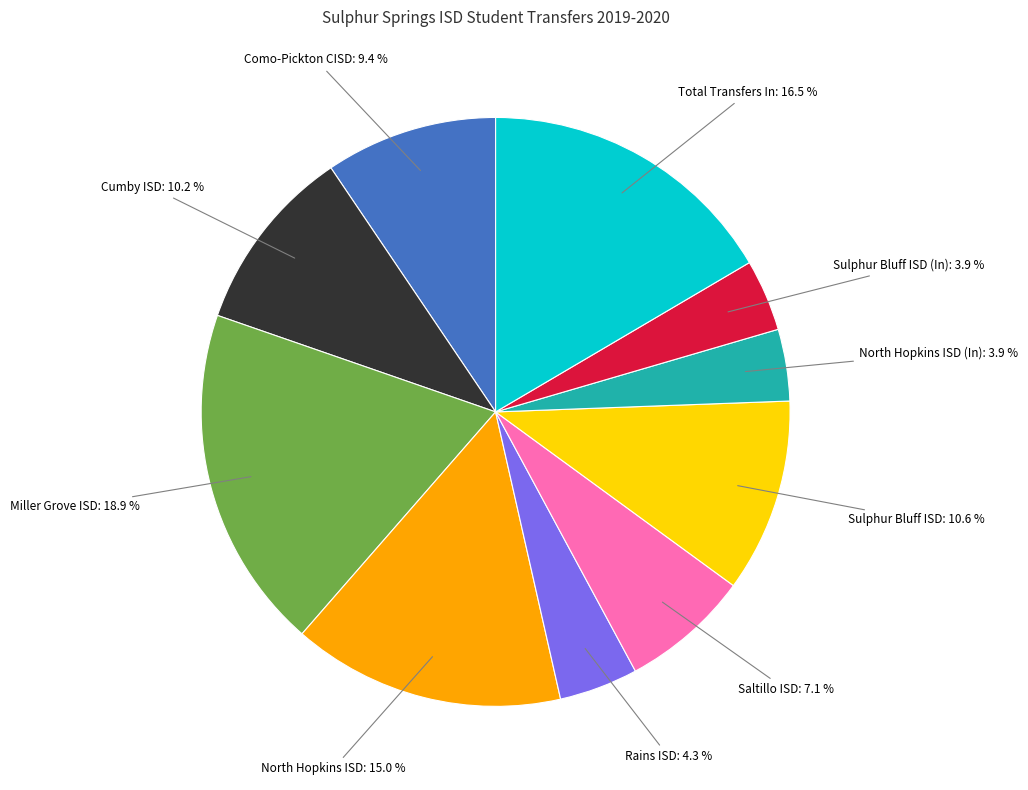

Does any single category account for the majority?

No